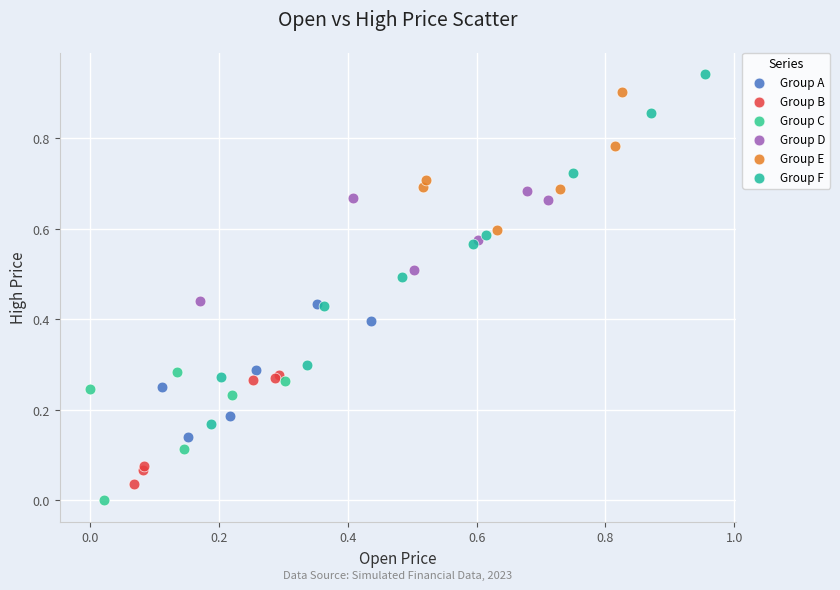

Which series has the widest spread of Y values?

Group F